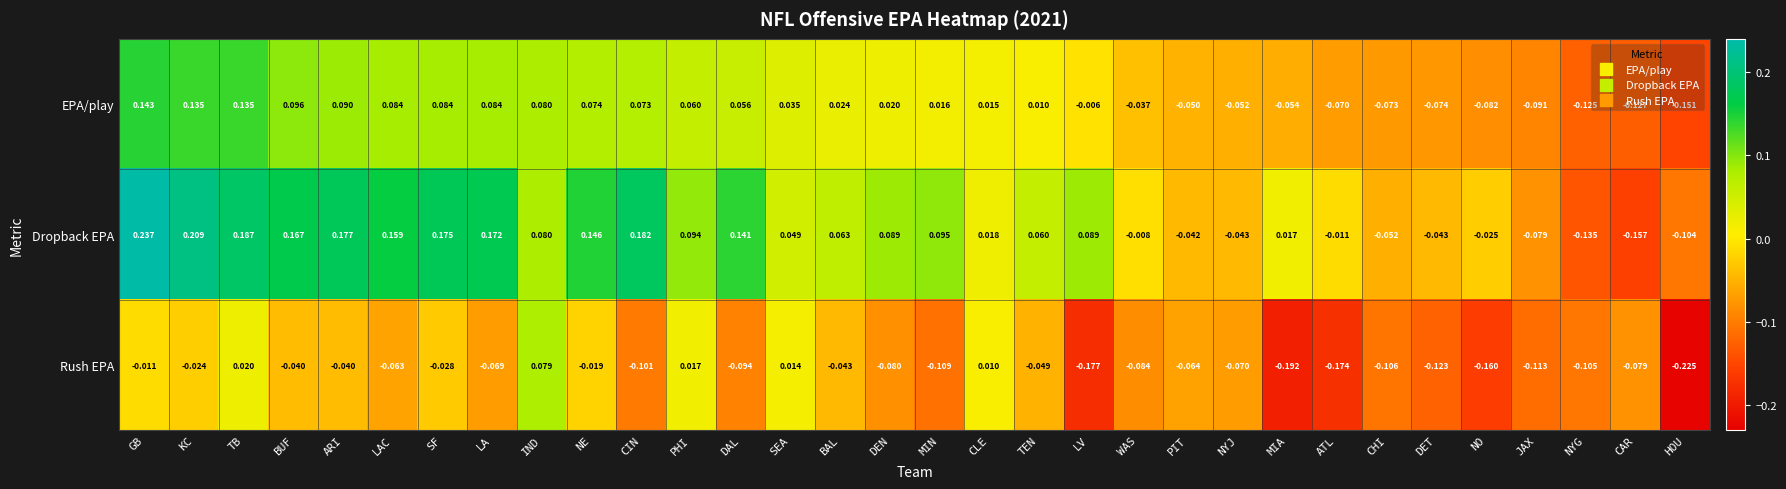

Which series has the largest range (max minus min)?

Dropback EPA